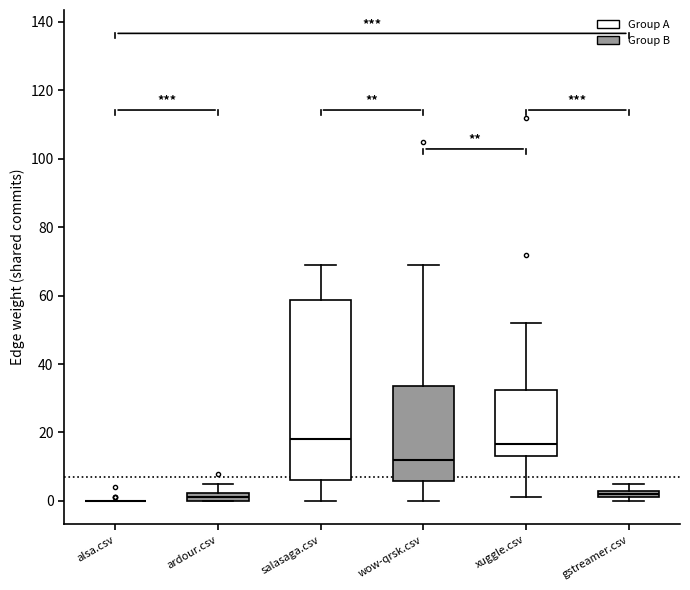

Comparing the boxes themselves (not the whiskers), which one is the tallest?

salasaga.csv